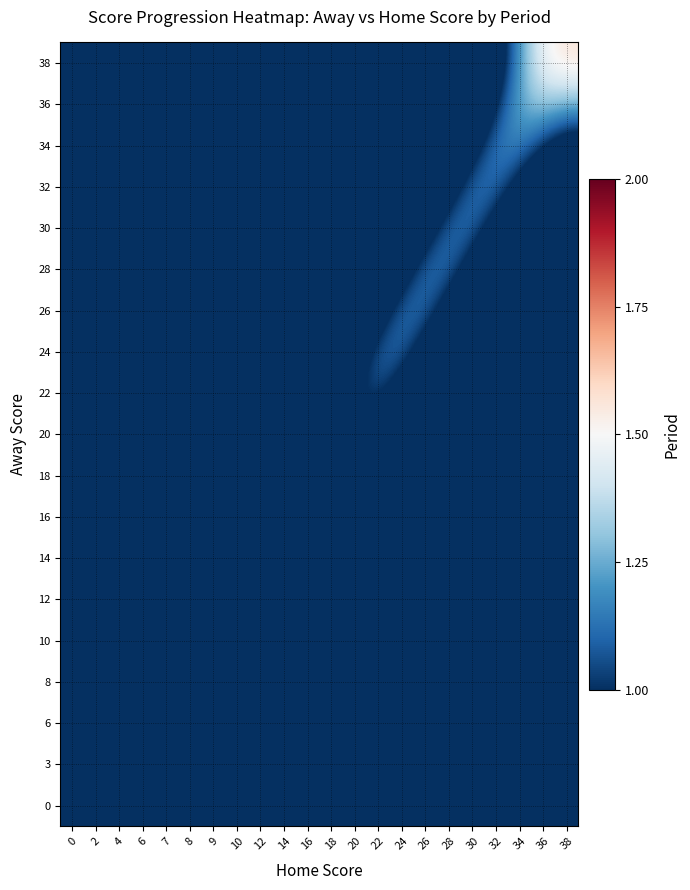

Reading left to right, what are all the values shown in this chart?

0: 0=0.8	2=0.6	4=0.4	6=0.2	7=0.1	8=0.1	9=0.0	10=0.0	12=0.0	14=0.0	16=0.0	18=0.0	20=0.0	22=0.0	24=0.0	26=0.0	28=0.0	30=0.0	32=0.0	34=0.0	36=0.0	38=0.0
3: 0=0.7	2=0.7	4=0.5	6=0.3	7=0.2	8=0.1	9=0.1	10=0.1	12=0.0	14=0.0	16=0.0	18=0.0	20=0.0	22=0.0	24=0.0	26=0.0	28=0.0	30=0.0	32=0.0	34=0.0	36=0.0	38=0.0
6: 0=0.6	2=0.6	4=0.6	6=0.4	7=0.3	8=0.2	9=0.2	10=0.2	12=0.1	14=0.1	16=0.0	18=0.0	20=0.0	22=0.0	24=0.0	26=0.0	28=0.0	30=0.0	32=0.0	34=0.0	36=0.0	38=0.0
8: 0=0.4	2=0.5	4=0.6	6=0.5	7=0.4	8=0.4	9=0.4	10=0.3	12=0.2	14=0.2	16=0.1	18=0.0	20=0.0	22=0.0	24=0.0	26=0.0	28=0.0	30=0.0	32=0.0	34=0.0	36=0.0	38=0.0
10: 0=0.3	2=0.4	4=0.5	6=0.5	7=0.5	8=0.5	9=0.5	10=0.5	12=0.4	14=0.3	16=0.2	18=0.1	20=0.0	22=0.0	24=0.0	26=0.0	28=0.0	30=0.0	32=0.0	34=0.0	36=0.0	38=0.0
12: 0=0.2	2=0.2	4=0.3	6=0.4	7=0.4	8=0.4	9=0.5	10=0.6	12=0.6	14=0.4	16=0.3	18=0.2	20=0.1	22=0.0	24=0.0	26=0.0	28=0.0	30=0.0	32=0.0	34=0.0	36=0.0	38=0.0
14: 0=0.1	2=0.1	4=0.1	6=0.2	7=0.2	8=0.2	9=0.3	10=0.5	12=0.6	14=0.6	16=0.5	18=0.3	20=0.2	22=0.1	24=0.1	26=0.0	28=0.0	30=0.0	32=0.0	34=0.0	36=0.0	38=0.0
16: 0=0.0	2=0.0	4=0.1	6=0.1	7=0.1	8=0.1	9=0.2	10=0.3	12=0.5	14=0.6	16=0.6	18=0.5	20=0.4	22=0.2	24=0.1	26=0.1	28=0.0	30=0.0	32=0.0	34=0.0	36=0.0	38=0.0
18: 0=0.0	2=0.0	4=0.0	6=0.0	7=0.0	8=0.1	9=0.1	10=0.2	12=0.3	14=0.5	16=0.6	18=0.7	20=0.6	22=0.5	24=0.3	26=0.2	28=0.1	30=0.0	32=0.0	34=0.0	36=0.0	38=0.0
20: 0=0.0	2=0.0	4=0.0	6=0.0	7=0.0	8=0.0	9=0.0	10=0.1	12=0.2	14=0.3	16=0.5	18=0.8	20=0.9	22=0.8	24=0.6	26=0.3	28=0.2	30=0.1	32=0.0	34=0.0	36=0.0	38=0.0
22: 0=0.0	2=0.0	4=0.0	6=0.0	7=0.0	8=0.0	9=0.0	10=0.0	12=0.1	14=0.2	16=0.4	18=0.7	20=1.0	22=1.1	24=0.9	26=0.6	28=0.3	30=0.2	32=0.1	34=0.0	36=0.0	38=0.0
24: 0=0.0	2=0.0	4=0.0	6=0.0	7=0.0	8=0.0	9=0.0	10=0.0	12=0.1	14=0.1	16=0.3	18=0.5	20=0.9	22=1.1	24=1.1	26=0.9	28=0.6	30=0.3	32=0.2	34=0.1	36=0.0	38=0.0
26: 0=0.0	2=0.0	4=0.0	6=0.0	7=0.0	8=0.0	9=0.0	10=0.0	12=0.0	14=0.1	16=0.2	18=0.3	20=0.6	22=0.9	24=1.1	26=1.1	28=0.9	30=0.6	32=0.3	34=0.2	36=0.1	38=0.1
28: 0=0.0	2=0.0	4=0.0	6=0.0	7=0.0	8=0.0	9=0.0	10=0.0	12=0.0	14=0.0	16=0.1	18=0.2	20=0.3	22=0.6	24=0.9	26=1.1	28=1.1	30=0.9	32=0.6	34=0.3	36=0.2	38=0.1
30: 0=0.0	2=0.0	4=0.0	6=0.0	7=0.0	8=0.0	9=0.0	10=0.0	12=0.0	14=0.0	16=0.0	18=0.1	20=0.2	22=0.3	24=0.6	26=0.9	28=1.1	30=1.1	32=0.9	34=0.6	36=0.4	38=0.3
32: 0=0.0	2=0.0	4=0.0	6=0.0	7=0.0	8=0.0	9=0.0	10=0.0	12=0.0	14=0.0	16=0.0	18=0.0	20=0.1	22=0.2	24=0.3	26=0.6	28=0.9	30=1.1	32=1.1	34=0.9	36=0.7	38=0.5
34: 0=0.0	2=0.0	4=0.0	6=0.0	7=0.0	8=0.0	9=0.0	10=0.0	12=0.0	14=0.0	16=0.0	18=0.0	20=0.0	22=0.1	24=0.2	26=0.3	28=0.6	30=0.9	32=1.2	34=1.2	36=1.0	38=0.9
36: 0=0.0	2=0.0	4=0.0	6=0.0	7=0.0	8=0.0	9=0.0	10=0.0	12=0.0	14=0.0	16=0.0	18=0.0	20=0.0	22=0.0	24=0.1	26=0.2	28=0.4	30=0.7	32=1.0	34=1.3	36=1.3	38=1.3
38: 0=0.0	2=0.0	4=0.0	6=0.0	7=0.0	8=0.0	9=0.0	10=0.0	12=0.0	14=0.0	16=0.0	18=0.0	20=0.0	22=0.0	24=0.1	26=0.1	28=0.3	30=0.5	32=0.8	34=1.2	36=1.5	38=1.6